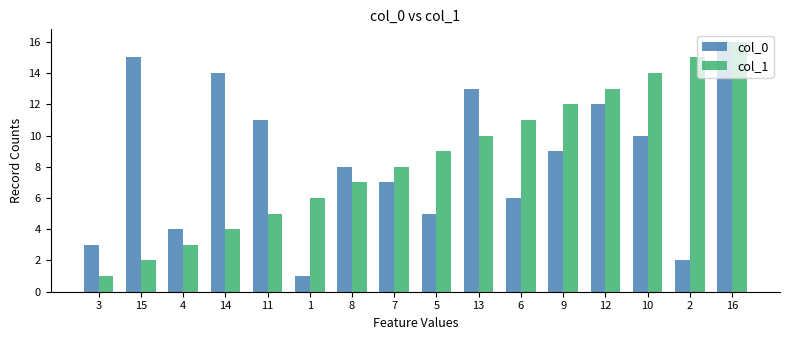

What is the difference between the highest and lowest values at 5?

4